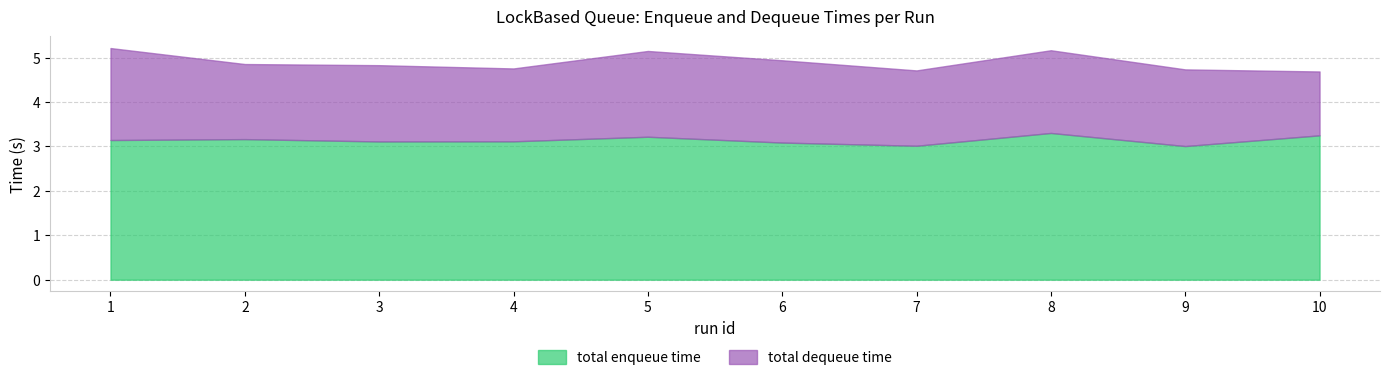

Between 1 and 8, which series saw the biggest shift?

total dequeue time